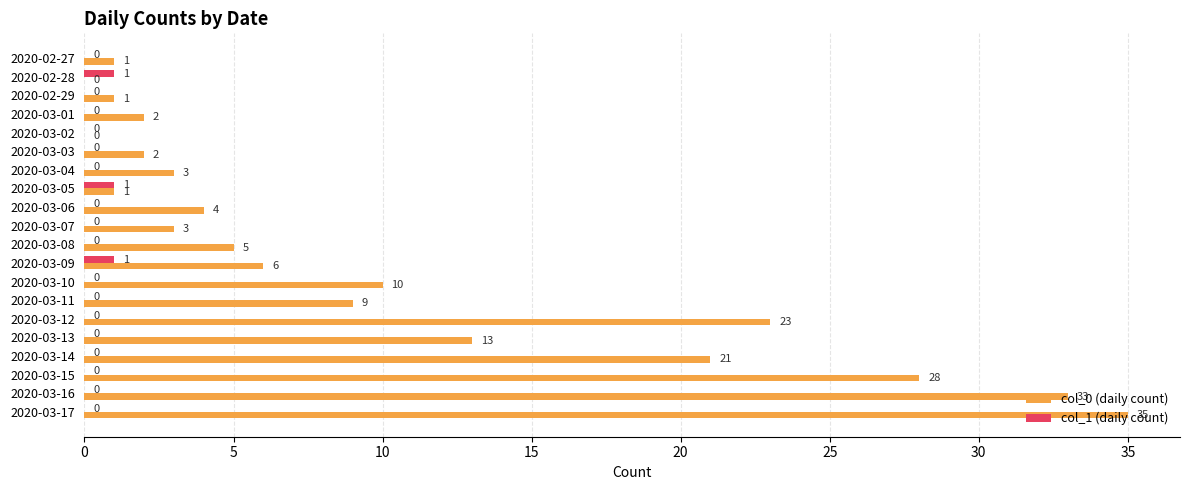

Between 2020-03-08 and 2020-03-17, which series saw the biggest shift?

col_0 (daily count)